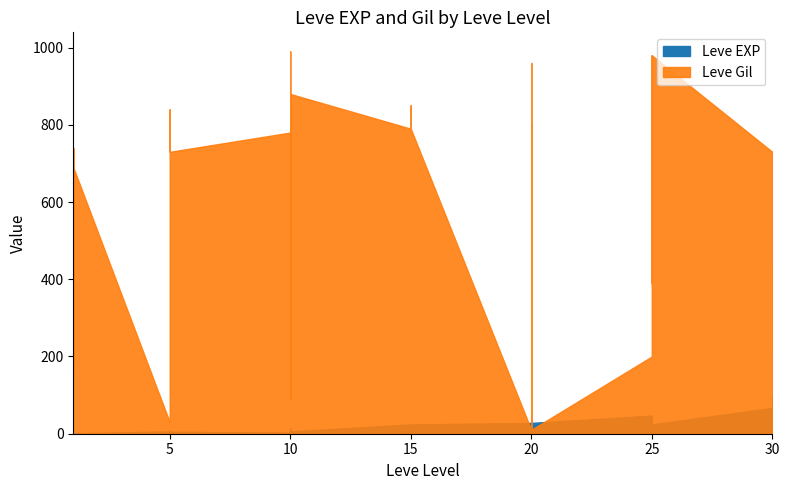

Where do Leve EXP and Leve Gil first cross each other?

15 and 20